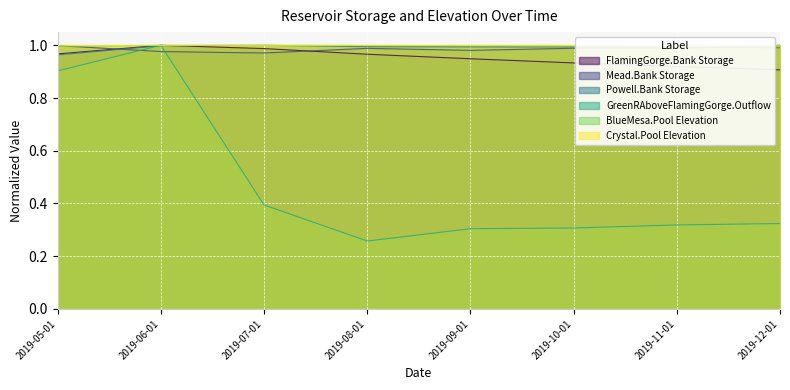

Reading left to right, list all the values displayed in this chart.

FlamingGorge.Bank Storage: 1.0	1.0	1.0	1.0	0.9	0.9	0.9	0.9
Mead.Bank Storage: 1.0	1.0	1.0	1.0	1.0	1.0	1.0	1.0
Powell.Bank Storage: 1.0	1.0	1.0	1.0	1.0	1.0	1.0	1.0
GreenRAboveFlamingGorge.Outflow: 0.9	1.0	0.4	0.3	0.3	0.3	0.3	0.3
BlueMesa.Pool Elevation: 1.0	1.0	1.0	1.0	1.0	1.0	1.0	1.0
Crystal.Pool Elevation: 1.0	1.0	1.0	1.0	1.0	1.0	1.0	1.0